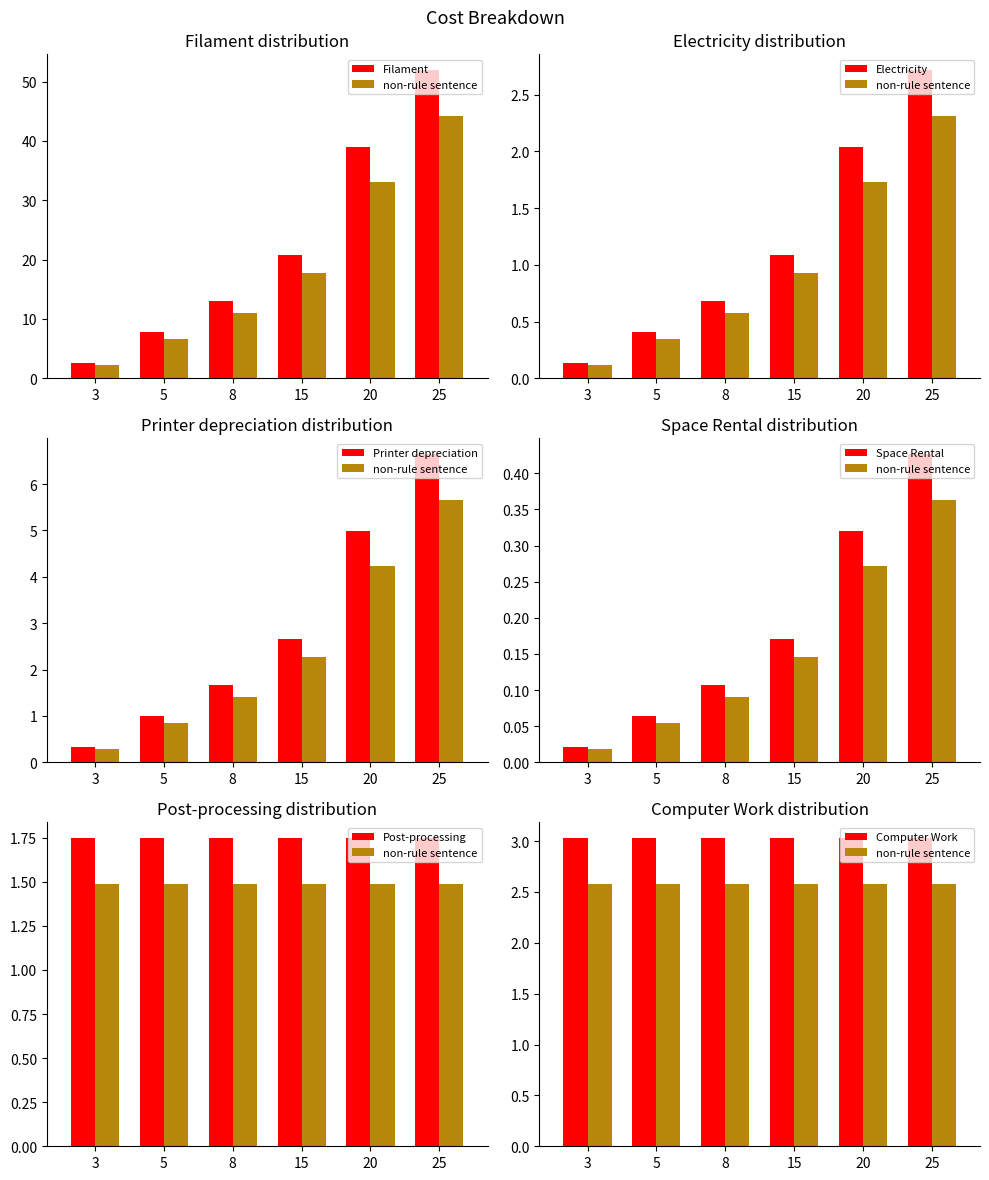

What is the difference between the maximum and second lowest values in the Printer depreciation series?

5.7